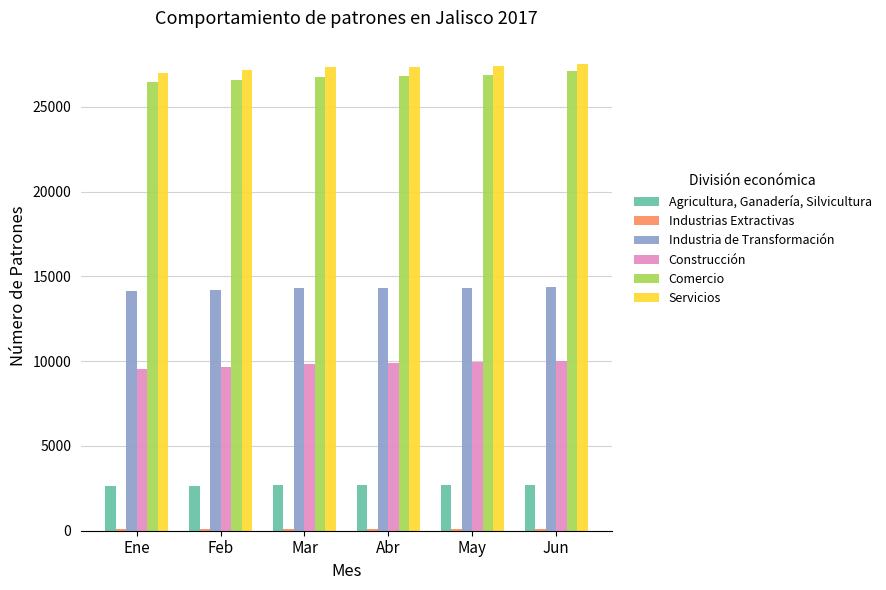

True or false: Servicios has a value of 44165 at Ene.

False